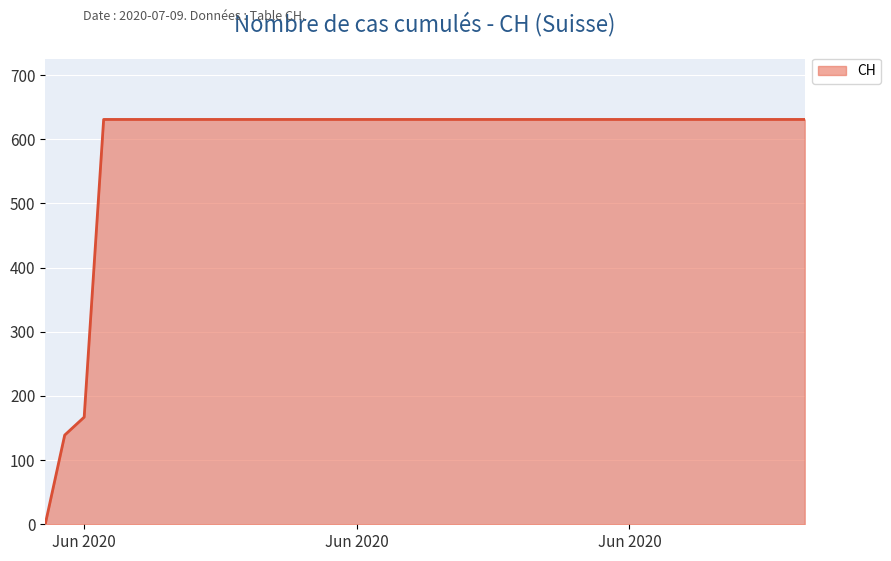

What is the difference between the maximum and minimum values?

631